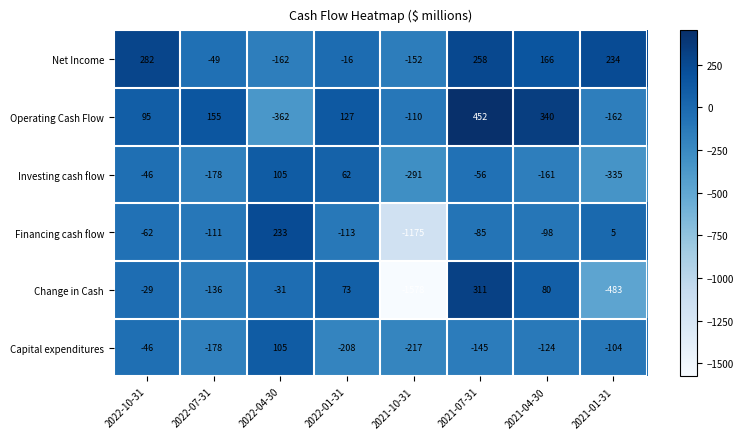

What is the difference between the second highest and second lowest values in the Investing cash flow series?

353